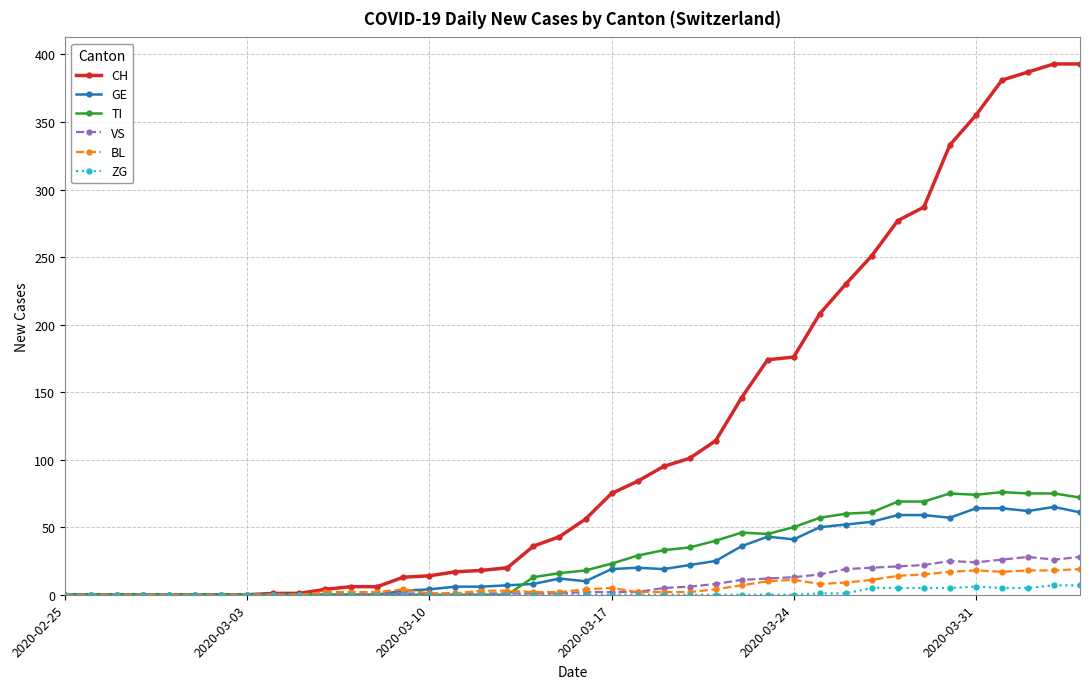

True or false: VS has more than 0 points higher than both neighbors.

True